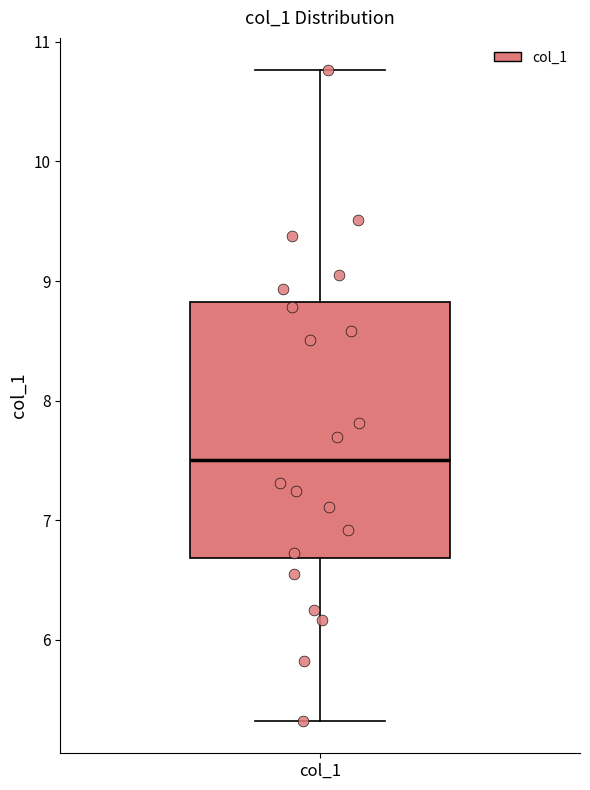

Transcribe this box plot: give where the median line is, the range the box spans, and where the two whiskers end, as read against the y-axis. The values are not printed on the chart, so give them approximately, as read against the axis.

median 7.5, box 6.7 to 8.8, whiskers 5.3 to 10.8